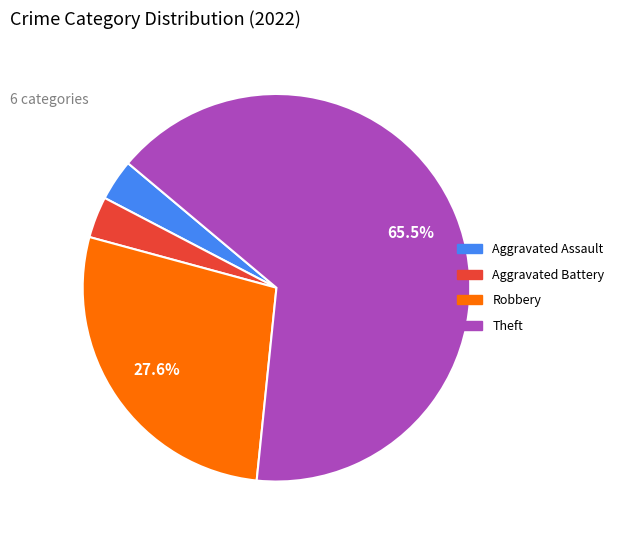

Is there any slice that represents more than half of the pie?

Yes